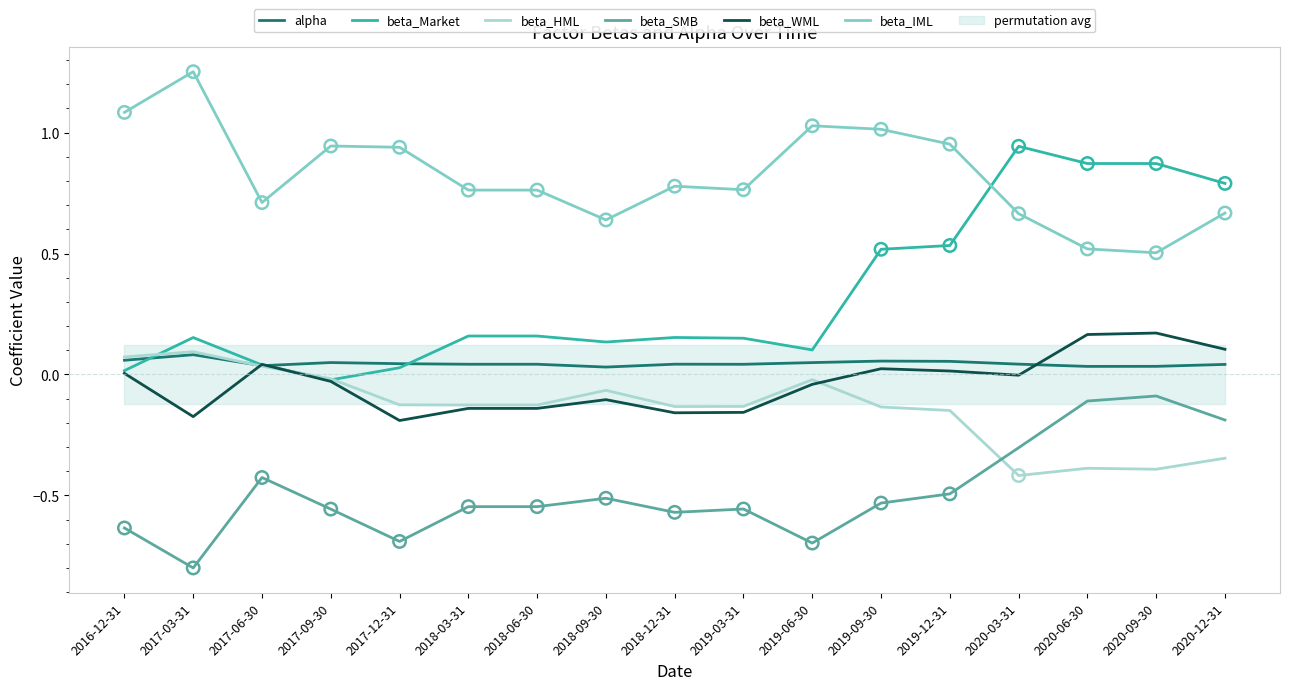

Which series reaches the minimum Y coordinate?

beta_SMB